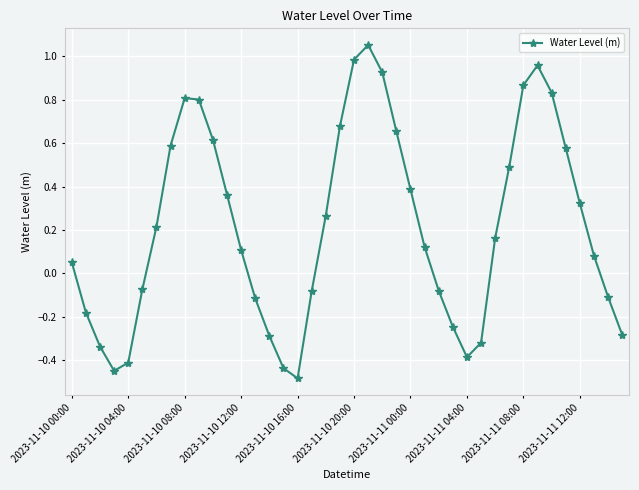

How many points are higher than both their immediate neighbors (excluding endpoints)?

3